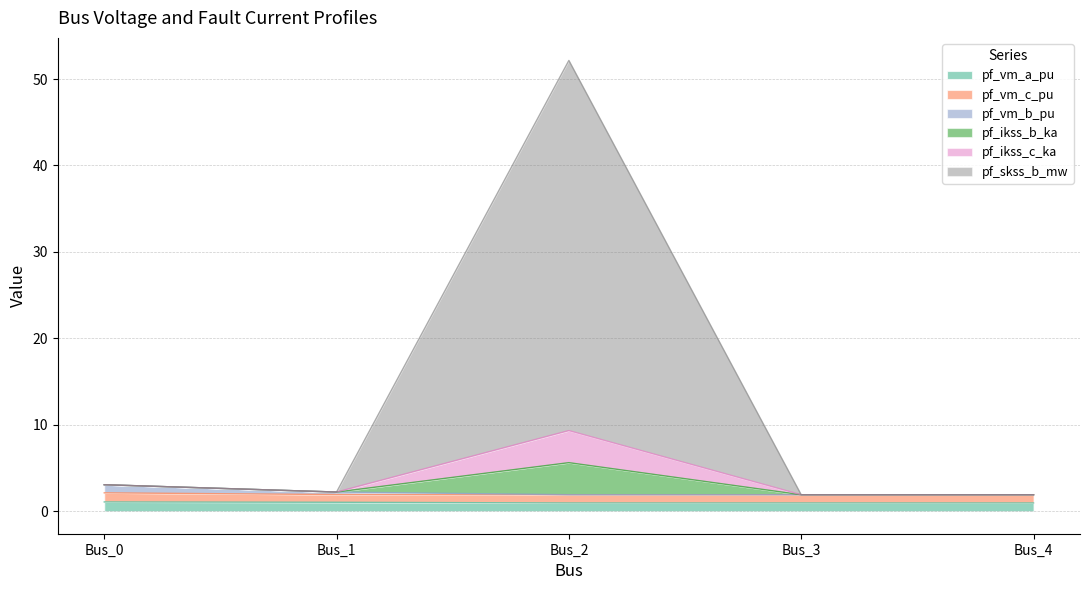

True or false: pf_ikss_b_ka and pf_ikss_c_ka intersect in this chart.

False